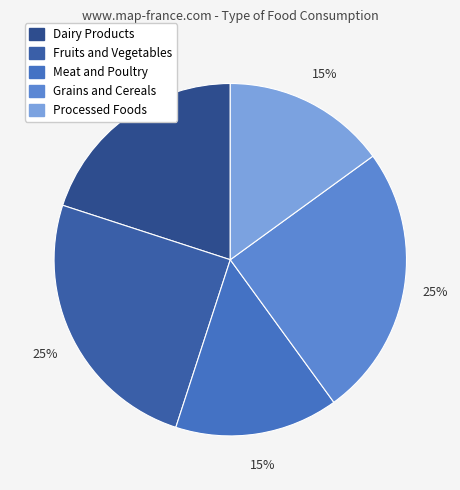

What is the smallest slice in the pie chart?

Meat and Poultry